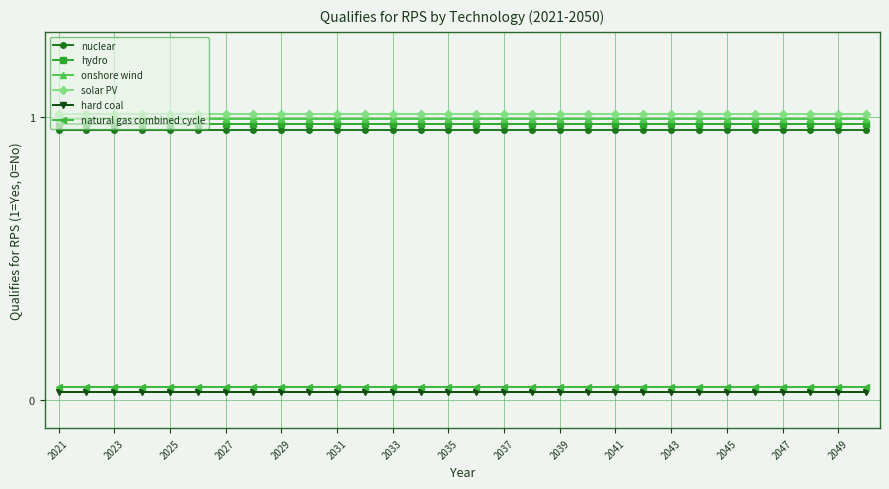

True or false: solar PV and natural gas combined cycle intersect in this chart.

False